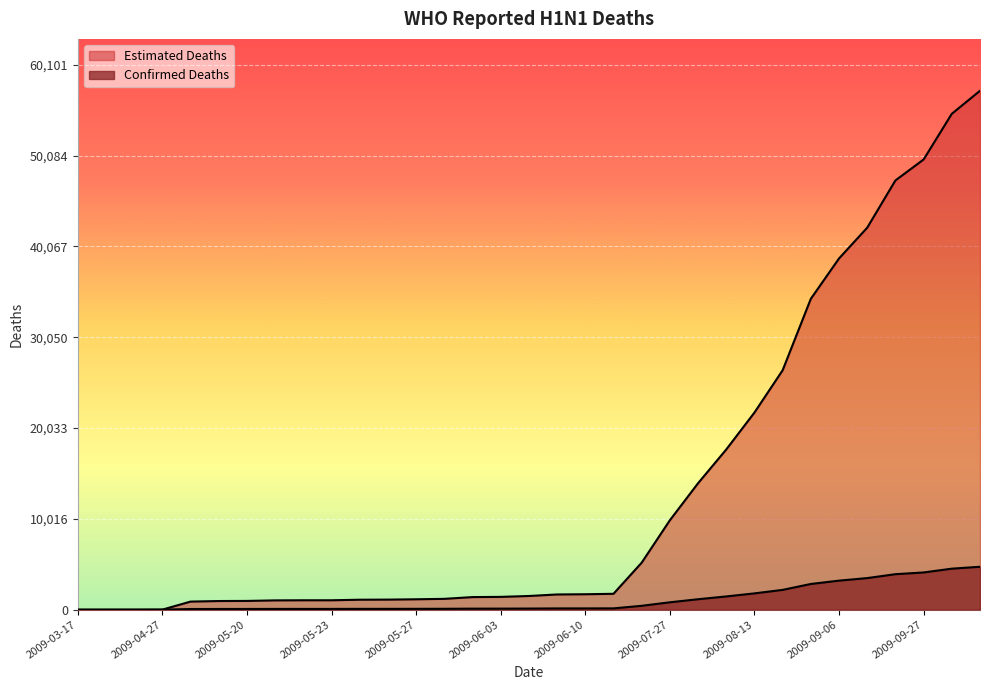

True or false: Confirmed Deaths and Estimated Deaths cross at least once.

False